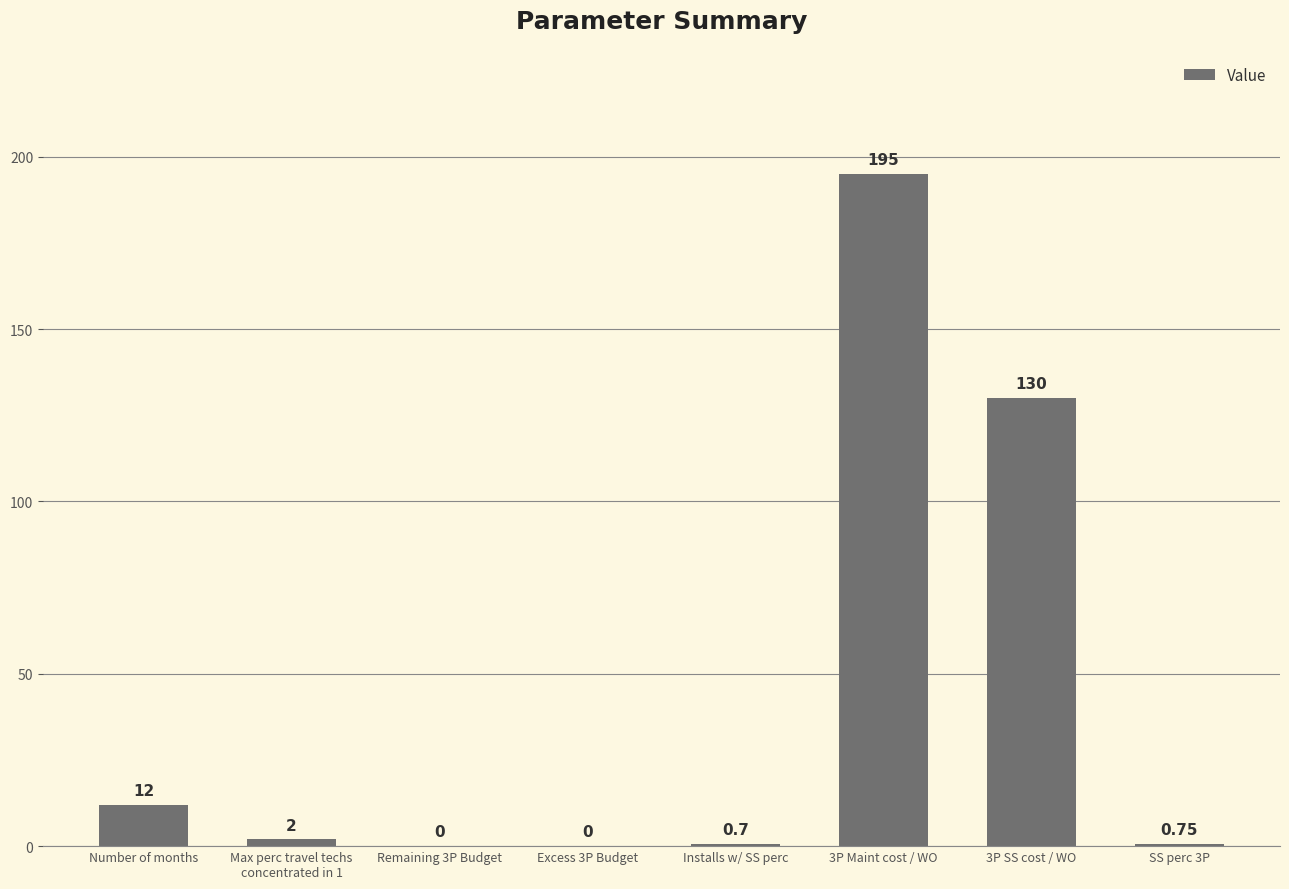

What is the sum of the values at Number of months and Max perc travel techs
concentrated in 1?

14.0